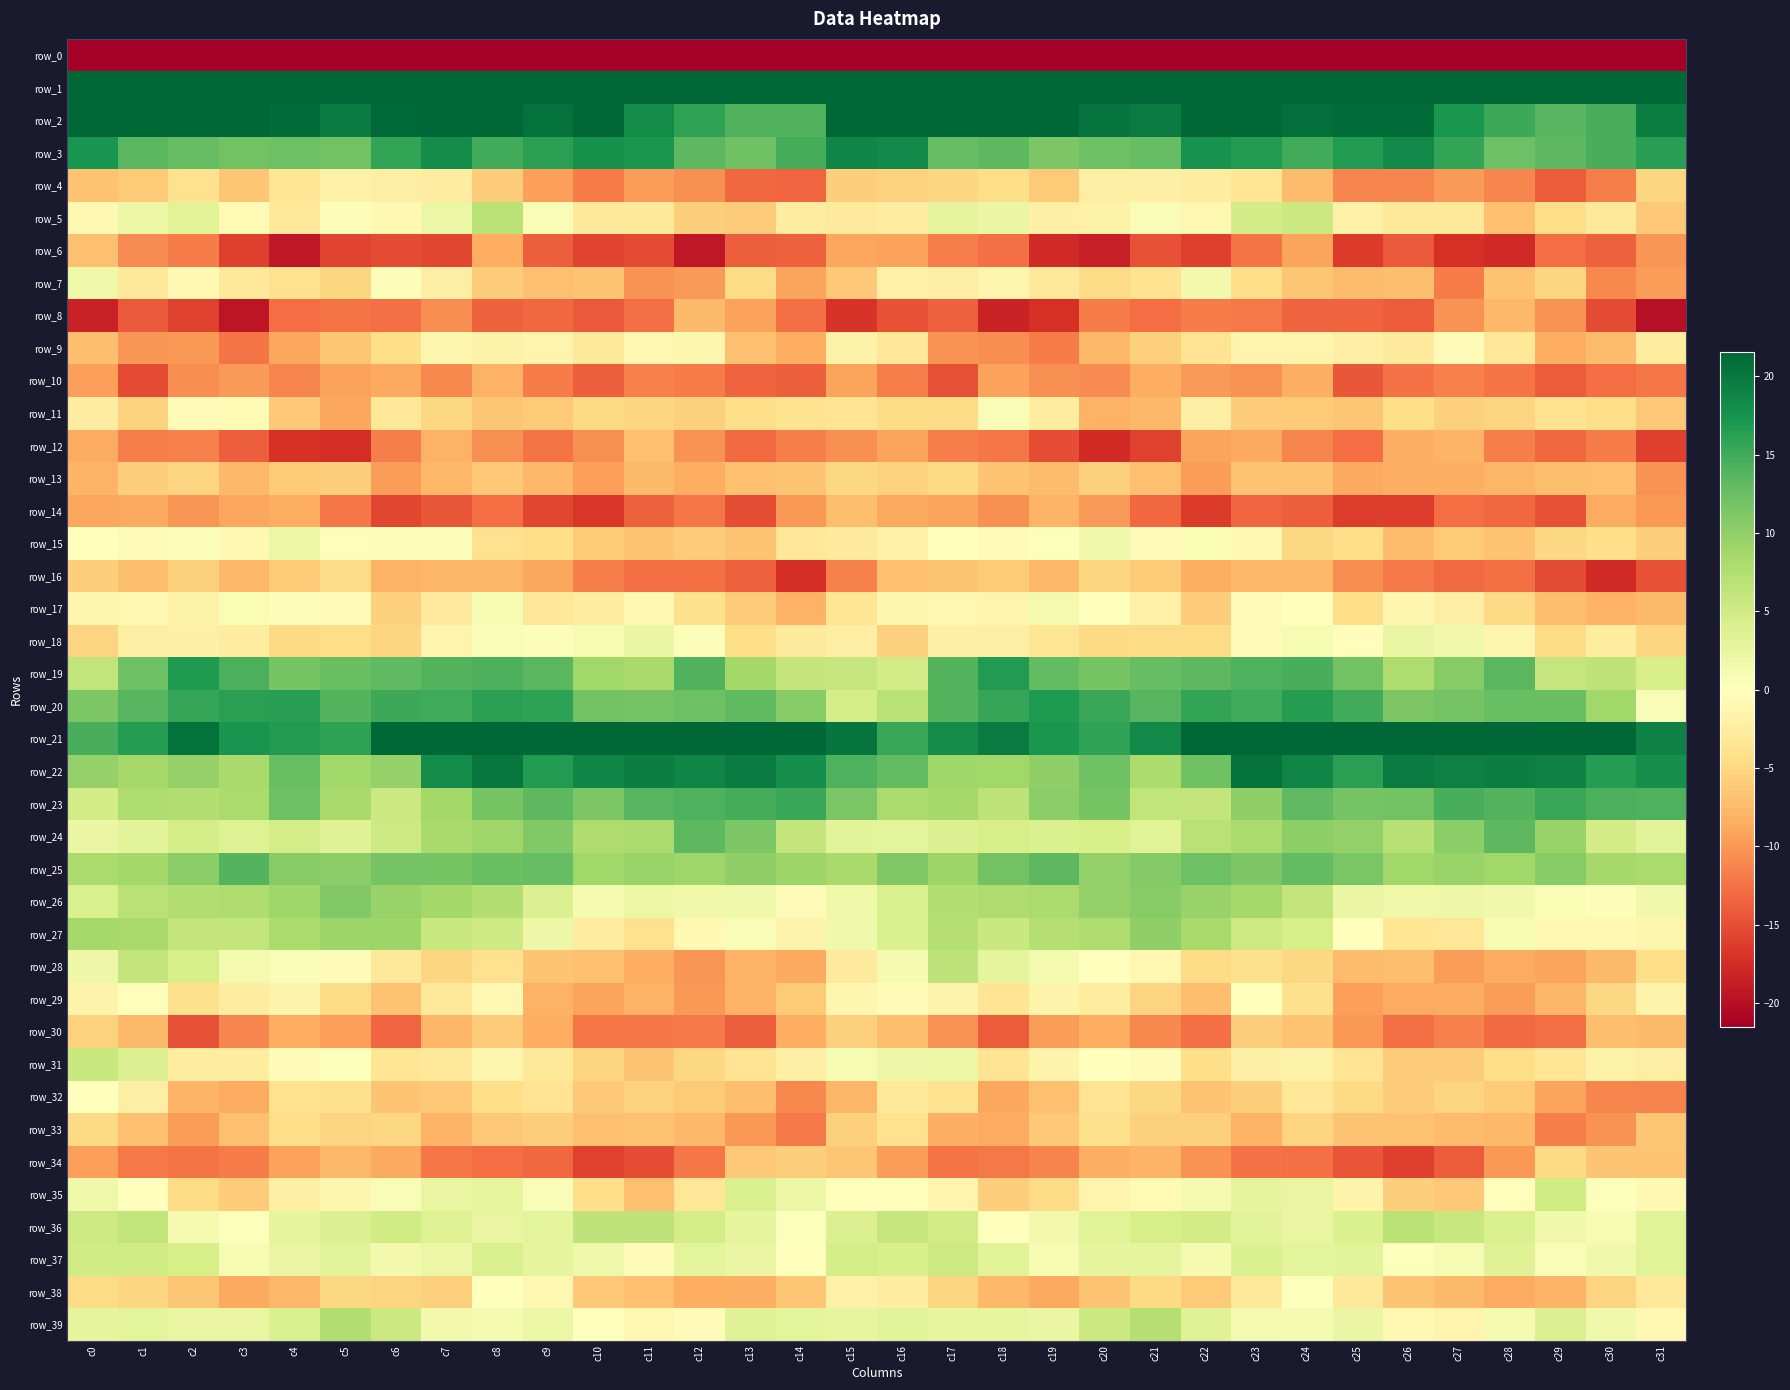

What is the lowest value of the row_16 series?

-17.7